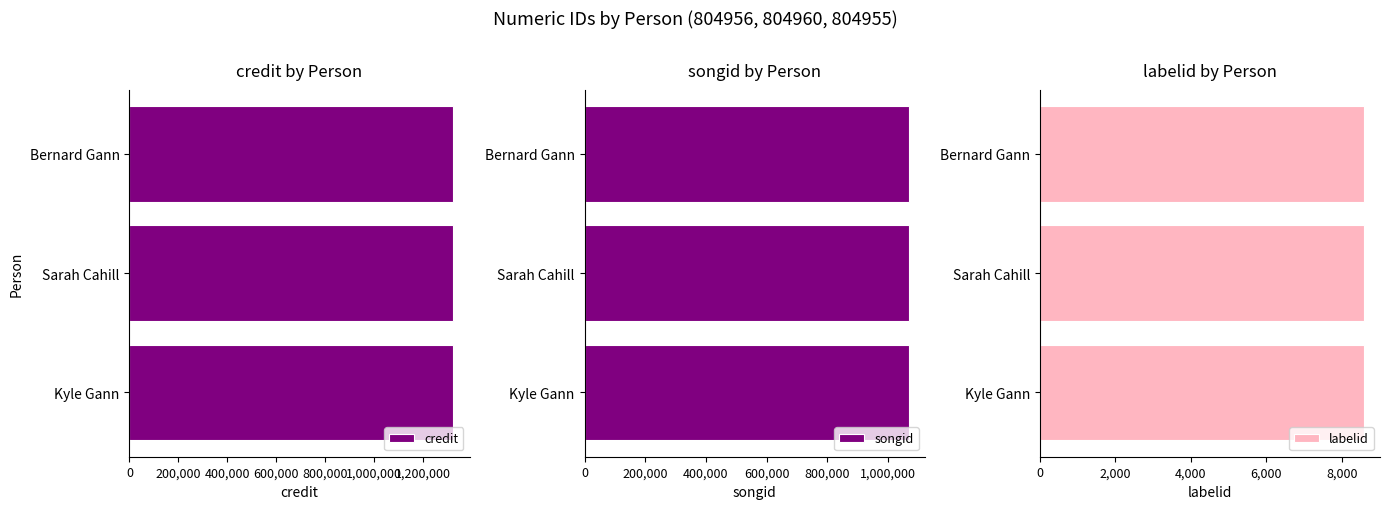

List the series in order of their overall mean, highest first.

credit, songid, labelid